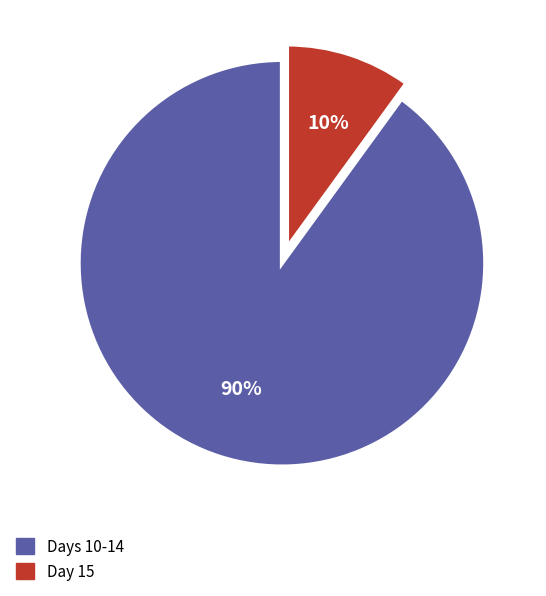

Rank the categories by value from highest to lowest.

Days 10-14, Day 15